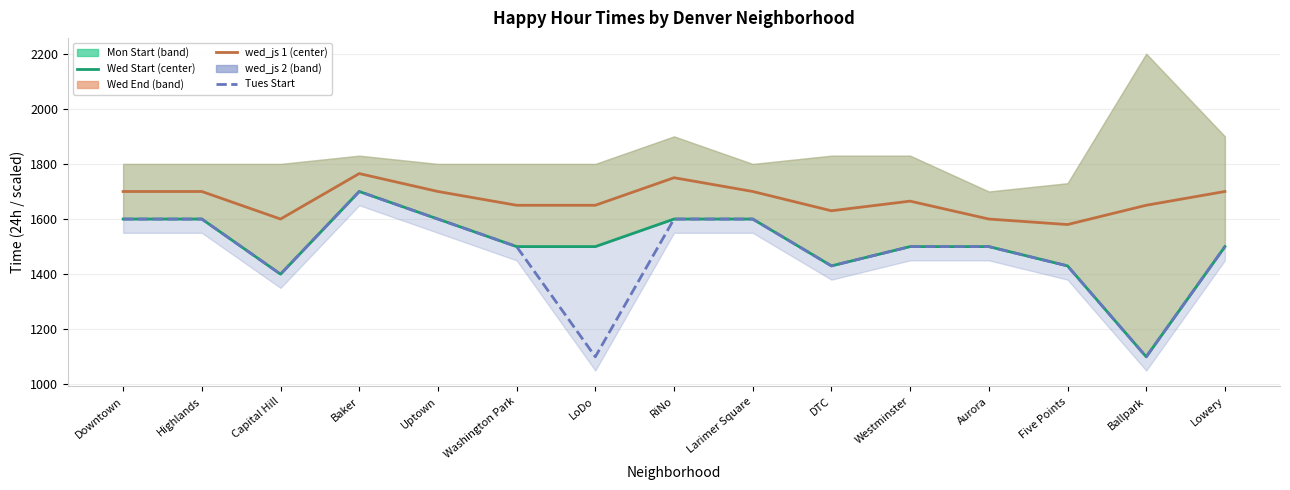

What is the approximate value of Tues Start at RiNo?

1600.0